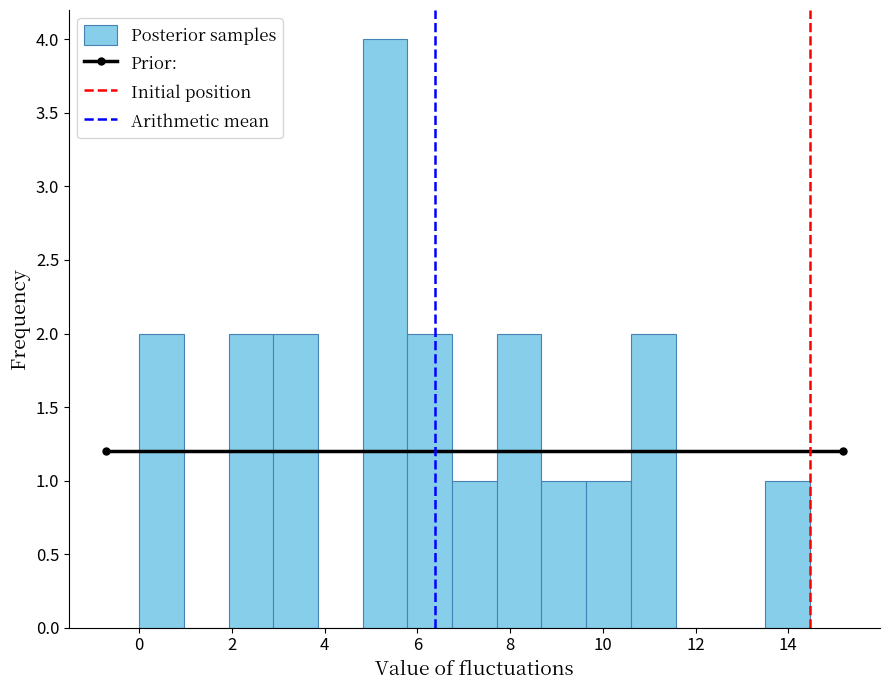

How tall is the bar that spans 7.8 to 8.6 on the x-axis? Neither the bar edges nor the heights are printed on the chart, so give them approximately, as read against the axes.

2